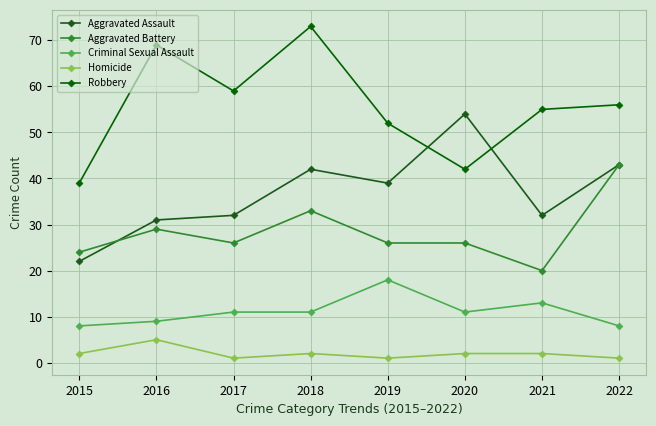

The Criminal Sexual Assault series shows 26 at 2019. True or false?

False